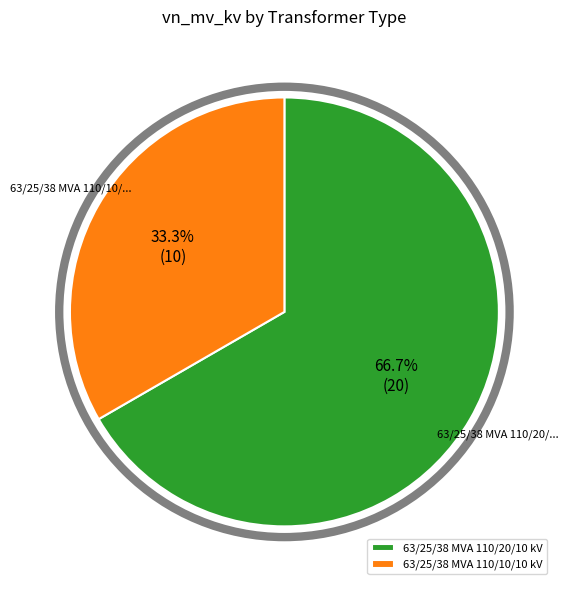

What is the largest slice in the pie chart?

63/25/38 MVA 110/20/10 kV